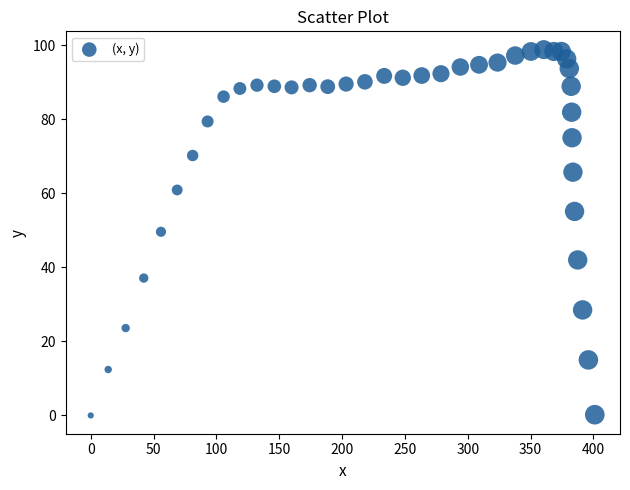

What is the range of Y values (max minus min)?

98.8